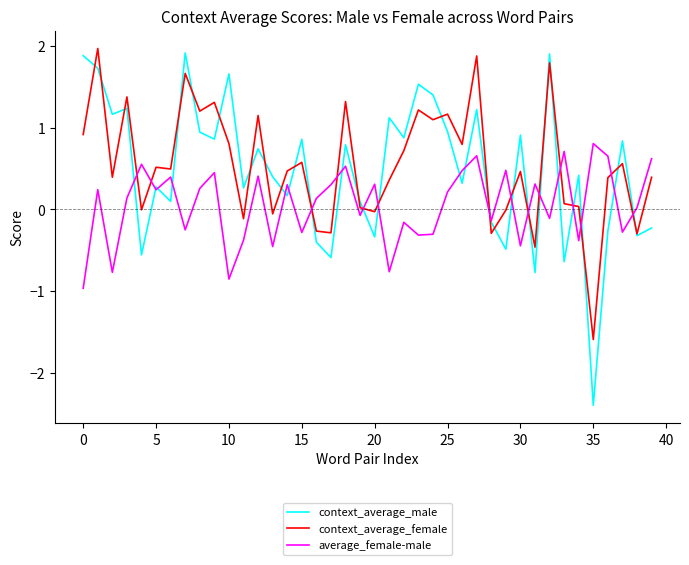

What is the smallest value displayed?

-2.4